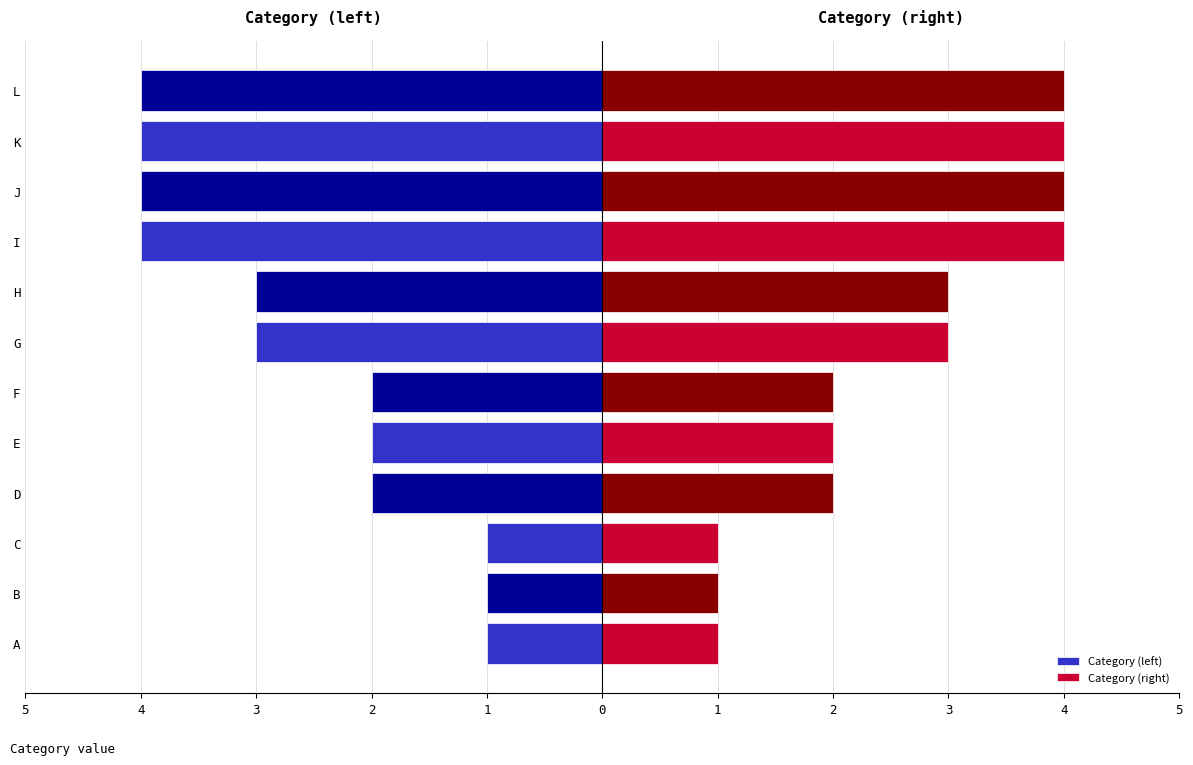

What are all the series names shown in the legend?

Category (left), Category (right)